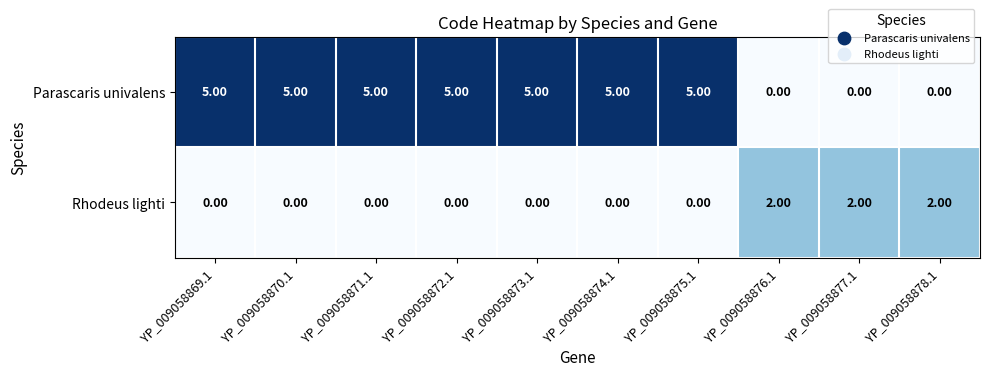

What is the difference between the highest and lowest values at YP_009058878.1?

2